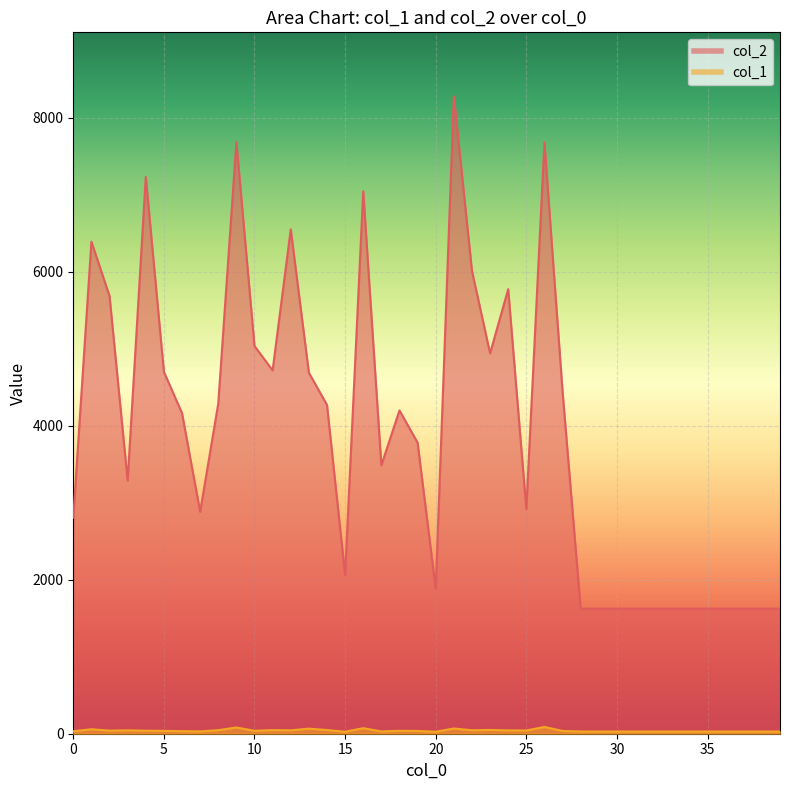

How many lines are shown in the chart?

2